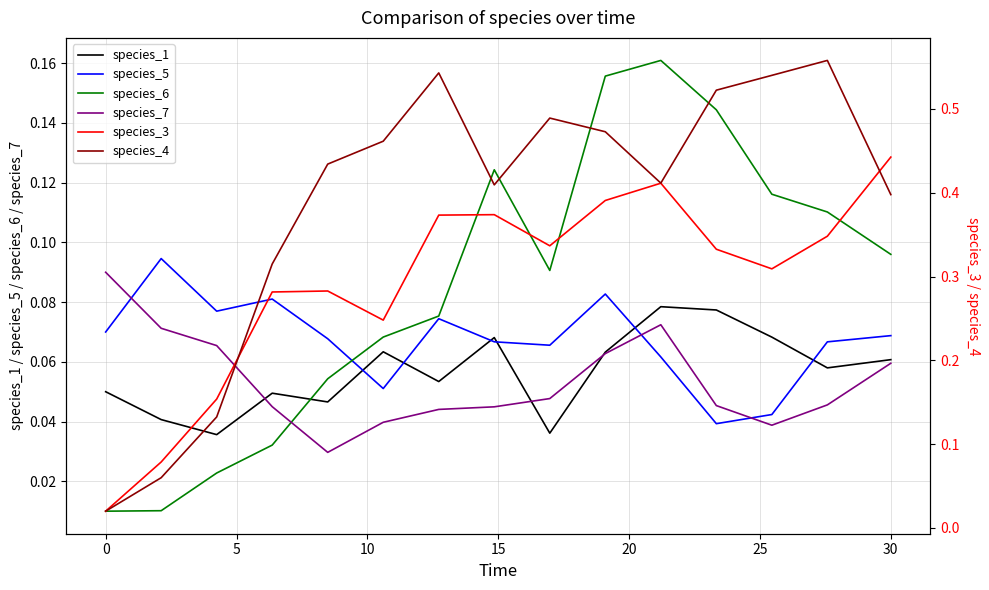

Count the species_1 values in the range 0 to 1.

15